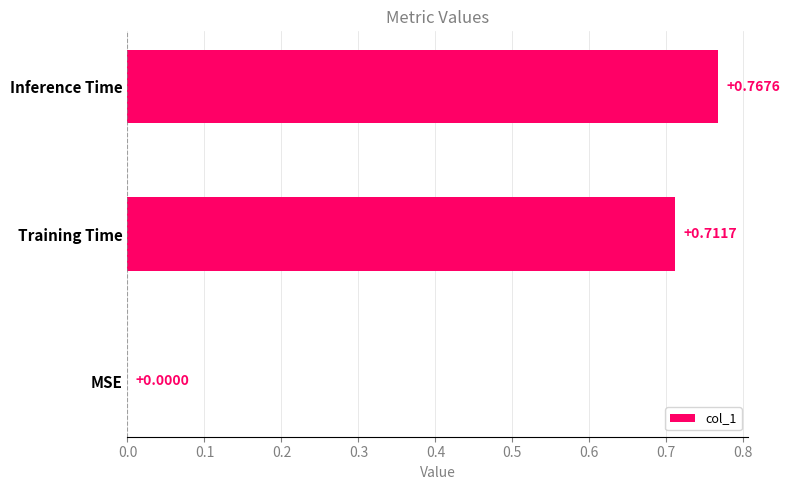

Which category has the highest value across all series?

Inference Time